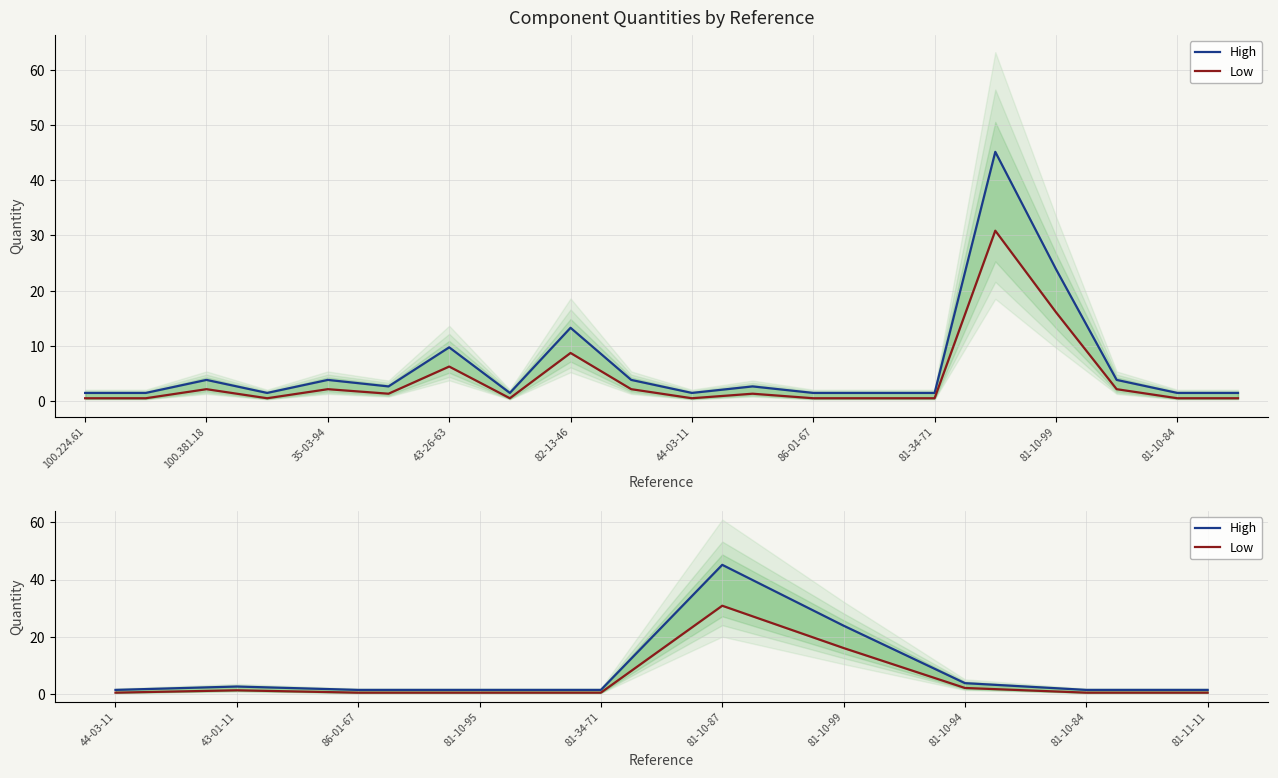

List the series in order of their peak value, lowest first.

Low, High